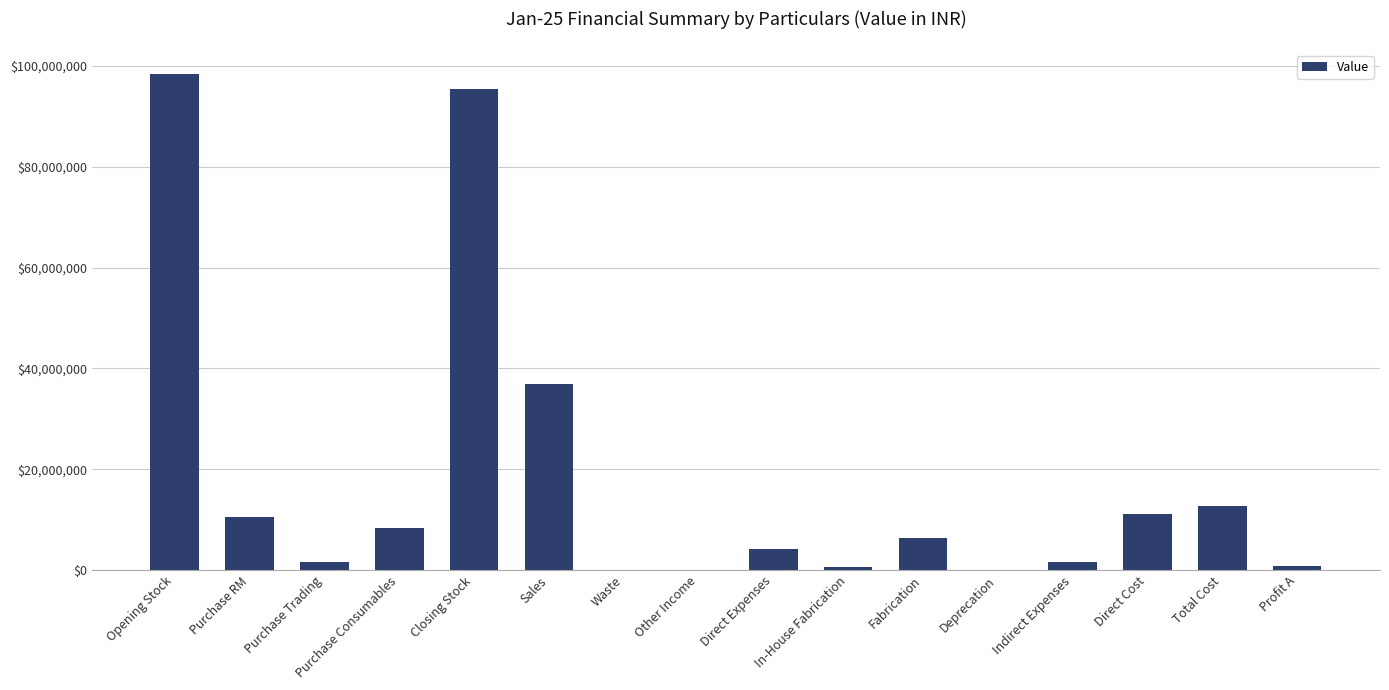

What is the change in value from Purchase RM to Other Income?

-10536631.5